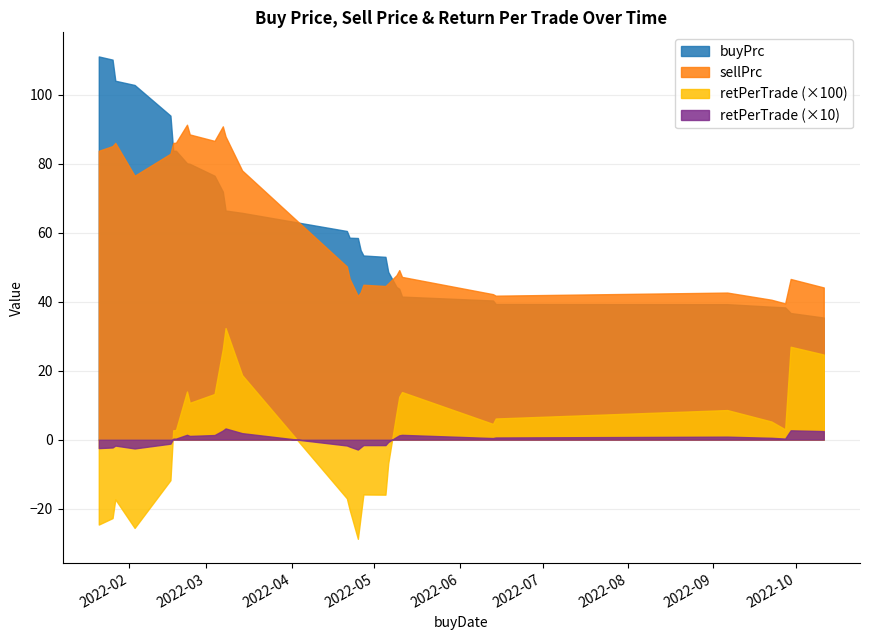

What is the label of the 21st point from the right?

2022-03-04